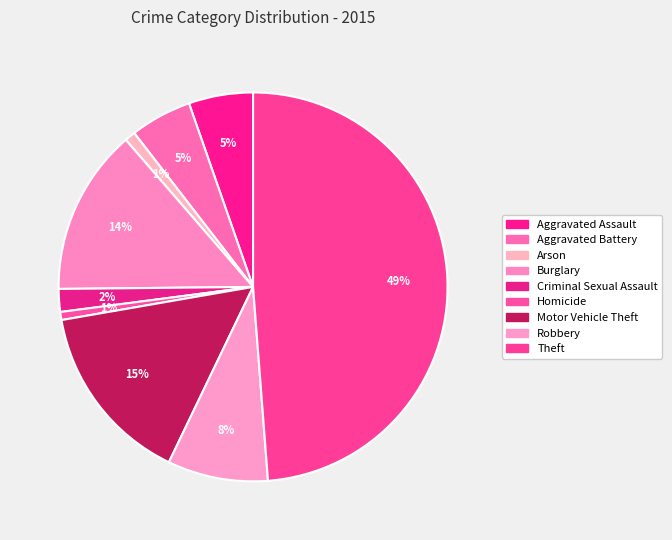

Which has a higher value, Theft or Aggravated Assault?

Theft